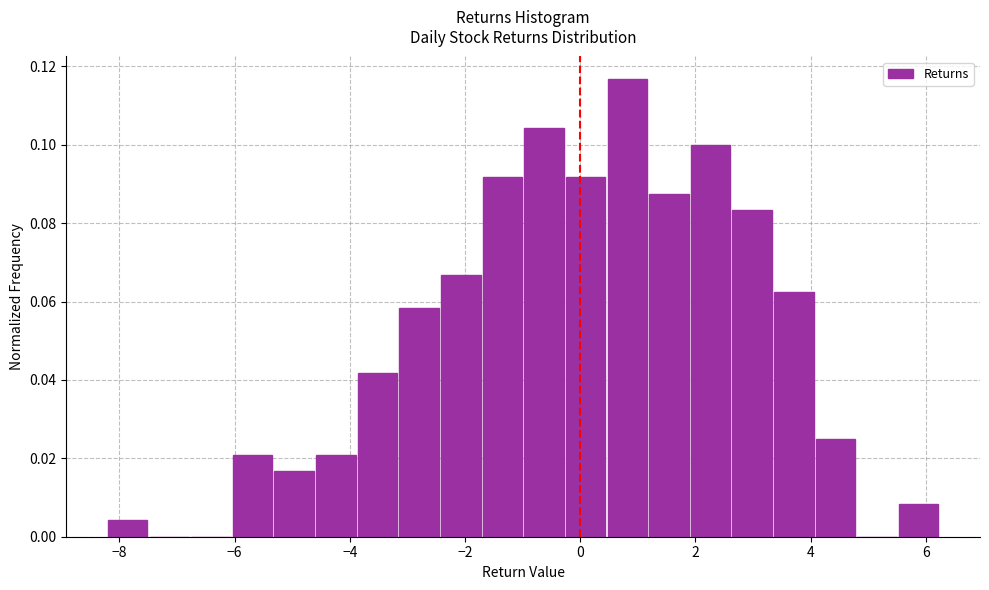

Around what value on the x-axis is the tallest bar? Give the approximate position of its centre, as read against the axis.

0.8